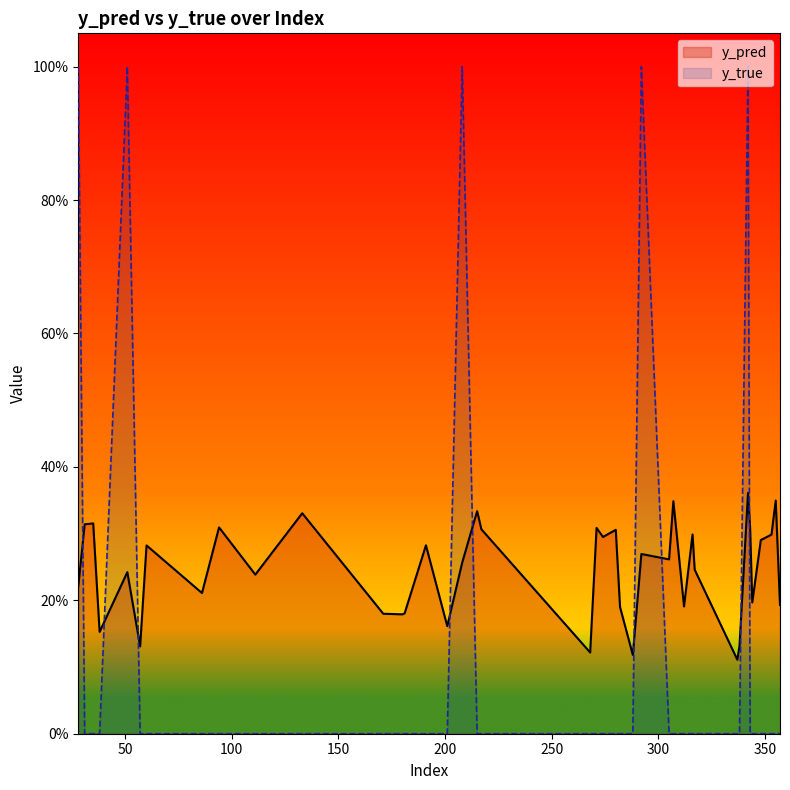

Count the number of data series in this chart.

2